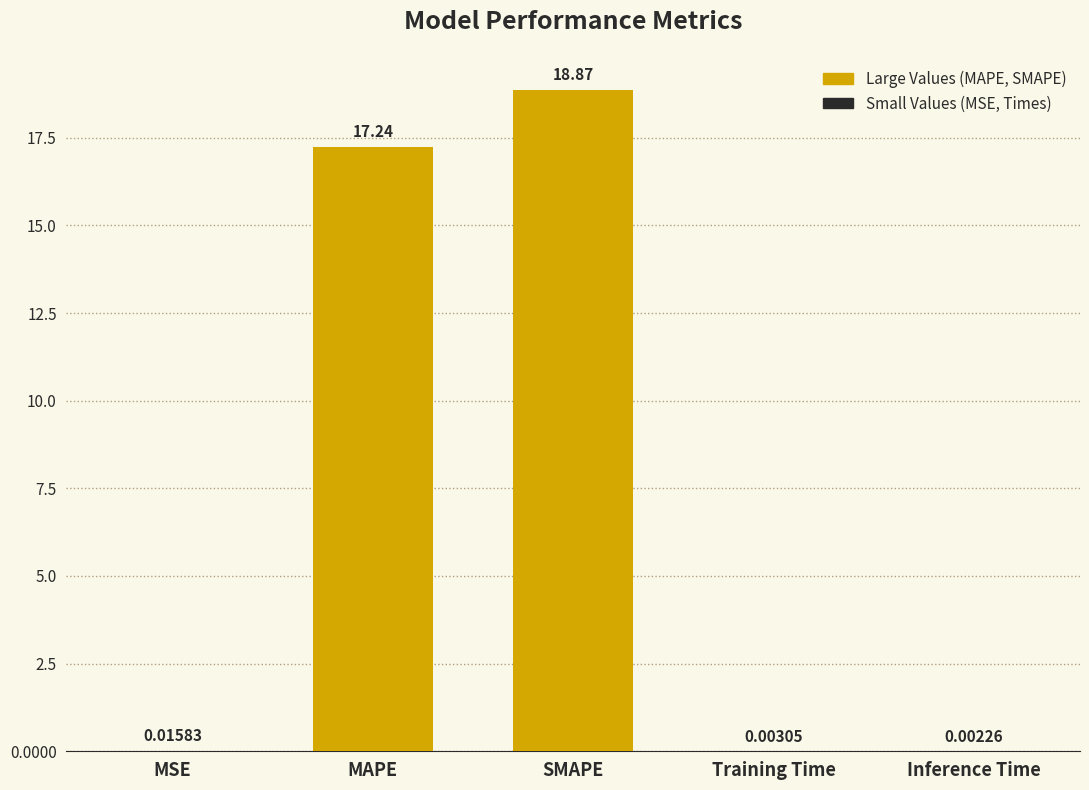

What is the change in value from MAPE to SMAPE?

+1.6